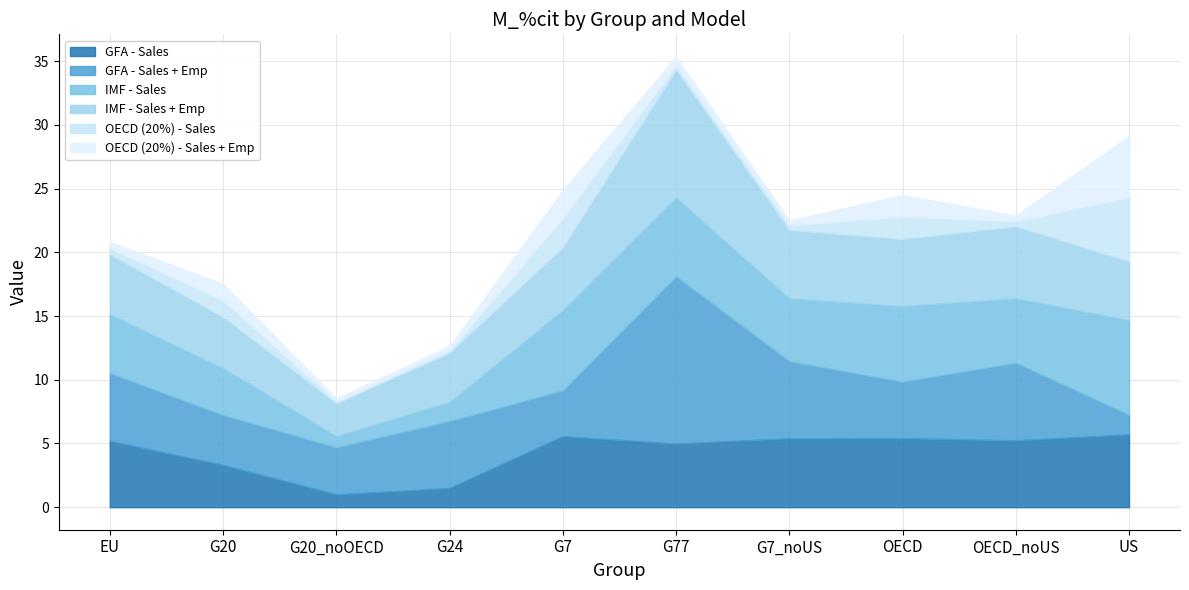

Which series changed the most between G20 and G7?

IMF - Sales